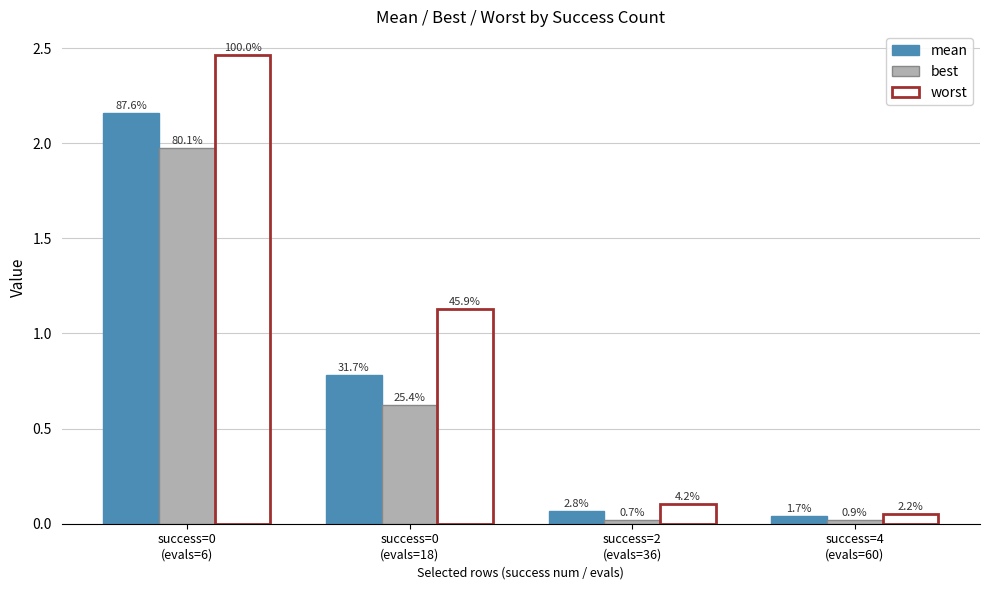

The worst series shows 4.3 at success=0
(evals=6). True or false?

False